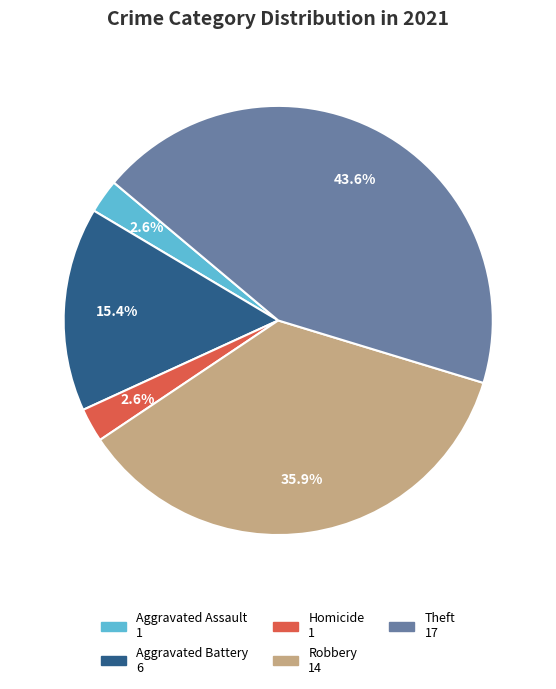

How many slices are in this pie chart?

5